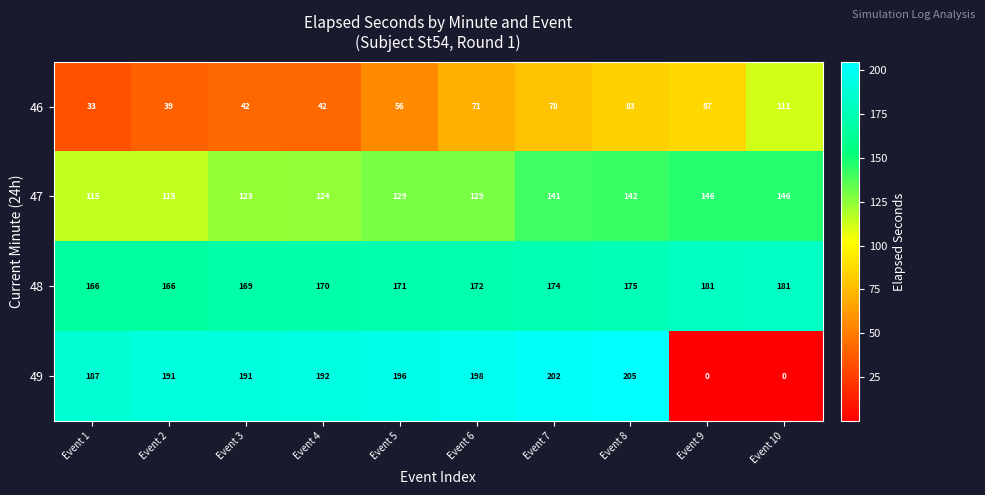

True or false: 46 has a value of 24 at Event 4.

False